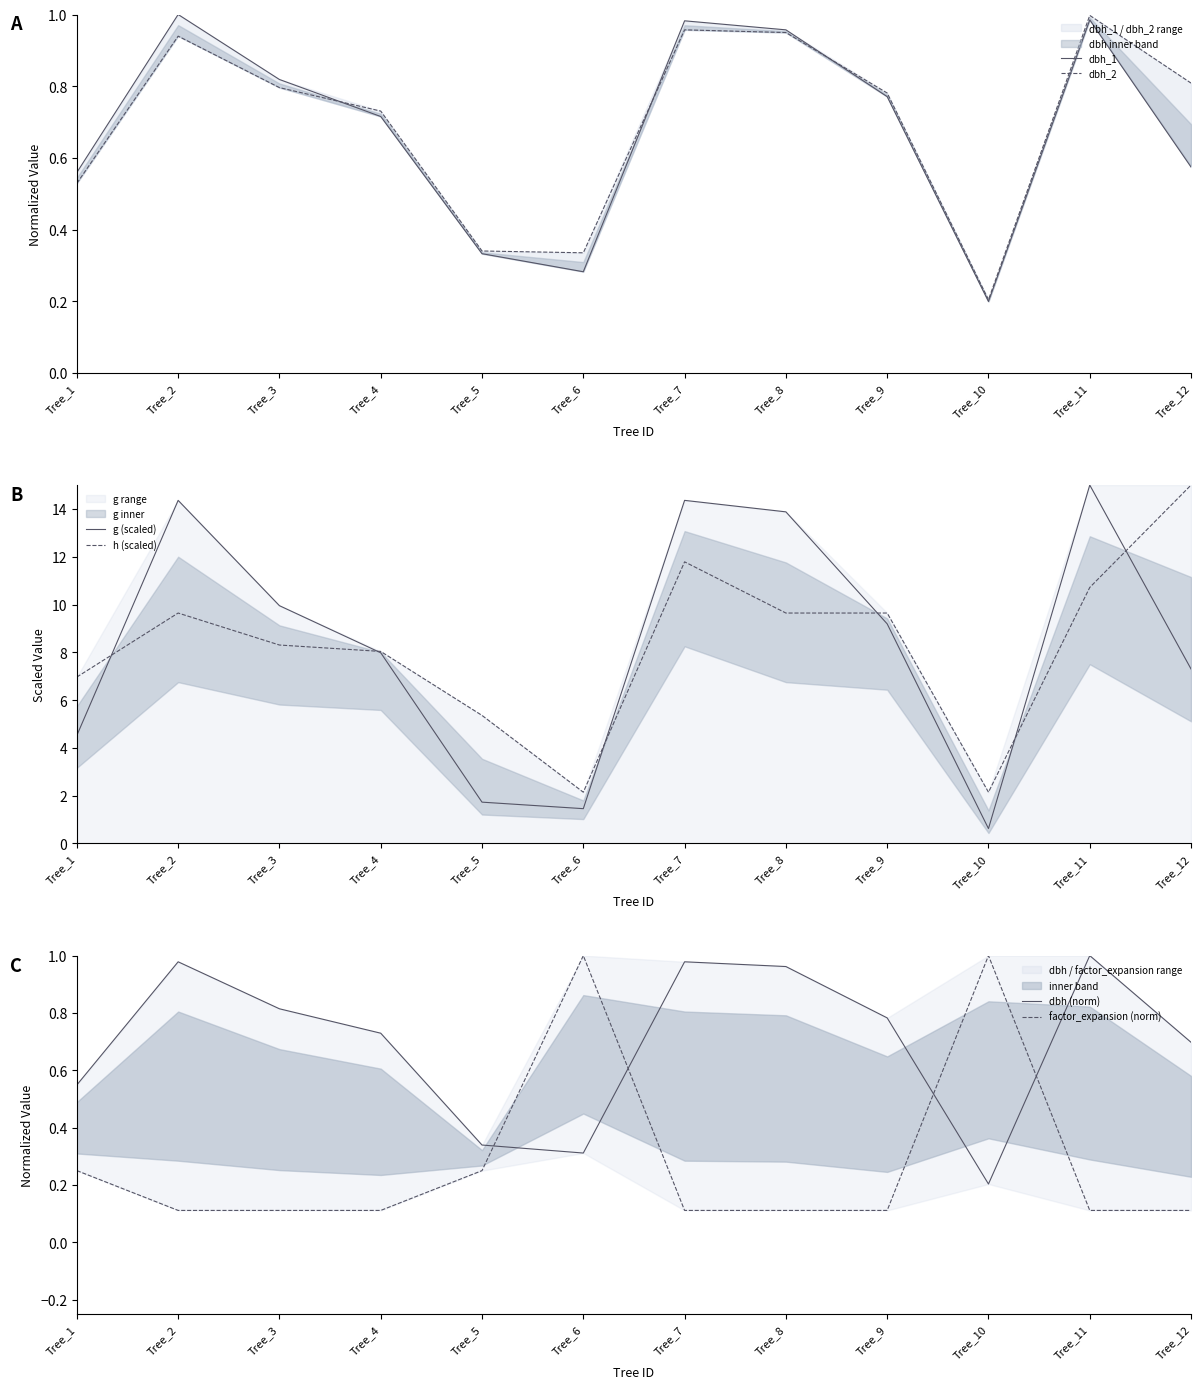

What is the value of the dbh_1 point at the 3rd from the left?

0.8